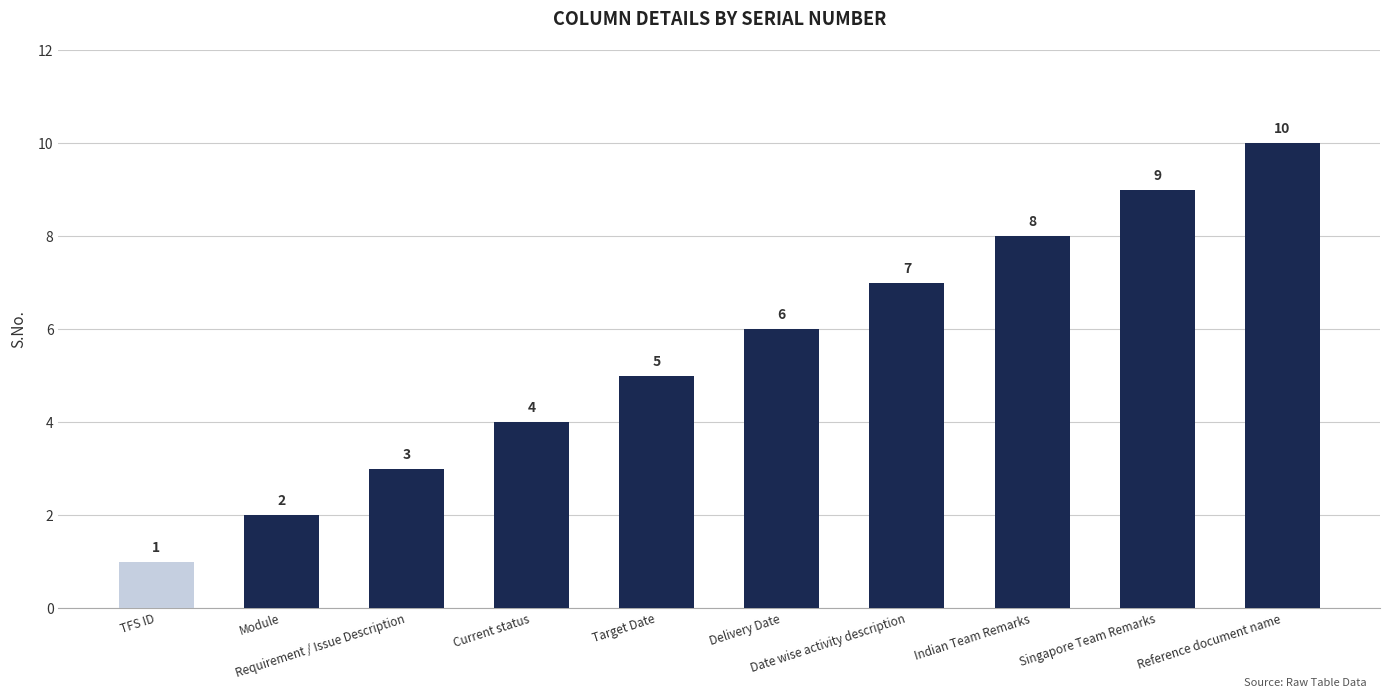

What is the value of the 8th bar from the left?

8